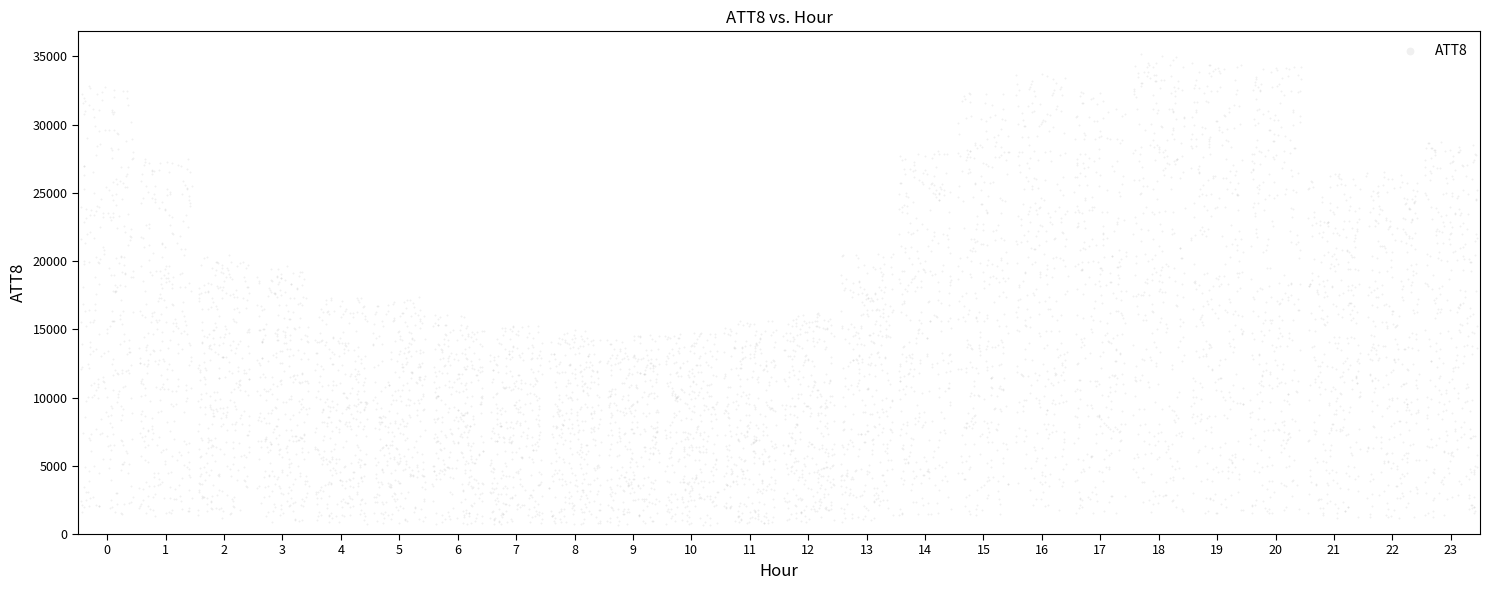

What is the range of Y values (max minus min)?

34068.1